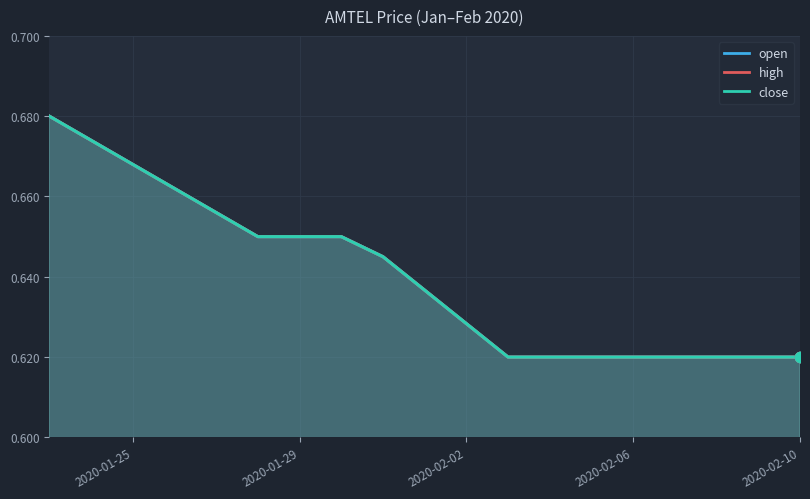

What is the total value across all series at 2020-02-10?

1.9